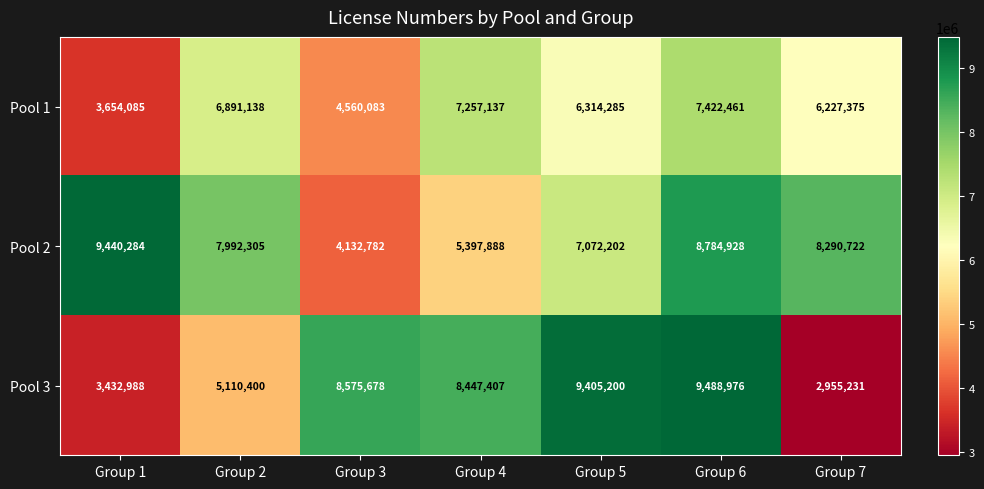

At Group 6, list the series in order from smallest to largest.

Pool 1, Pool 2, Pool 3